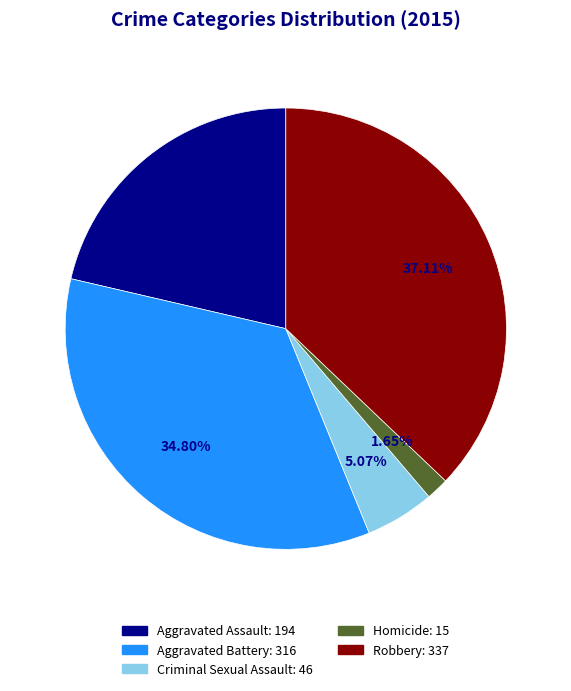

What is the total percentage of Aggravated Assault and Aggravated Battery?

56.2%